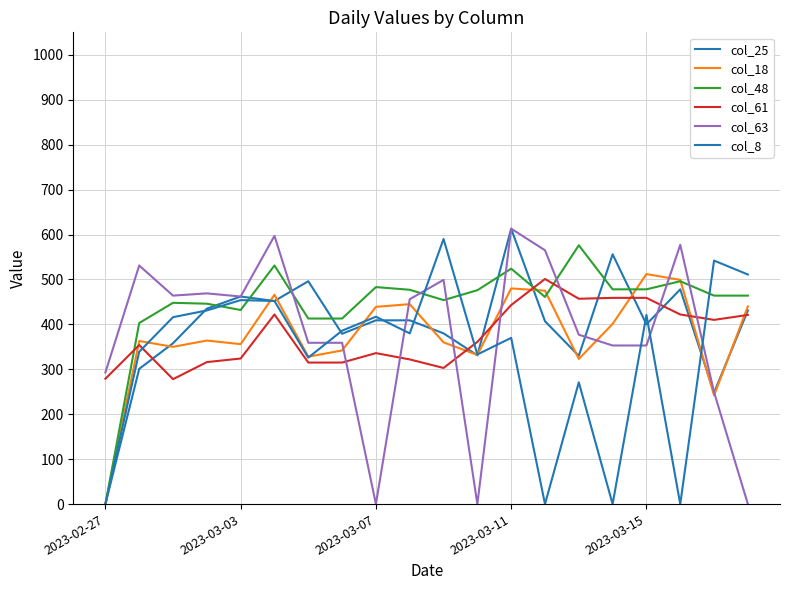

Rank the series by their maximum value, from lowest to highest.

col_61, col_18, col_48, col_8, col_25, col_63